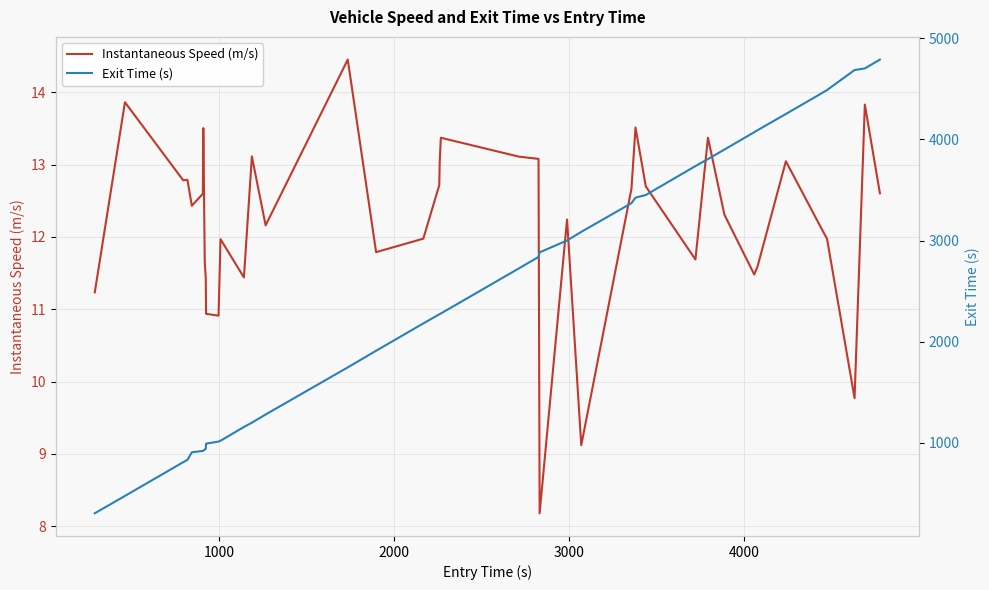

At how many categories does at least one series exceed 4113?

6